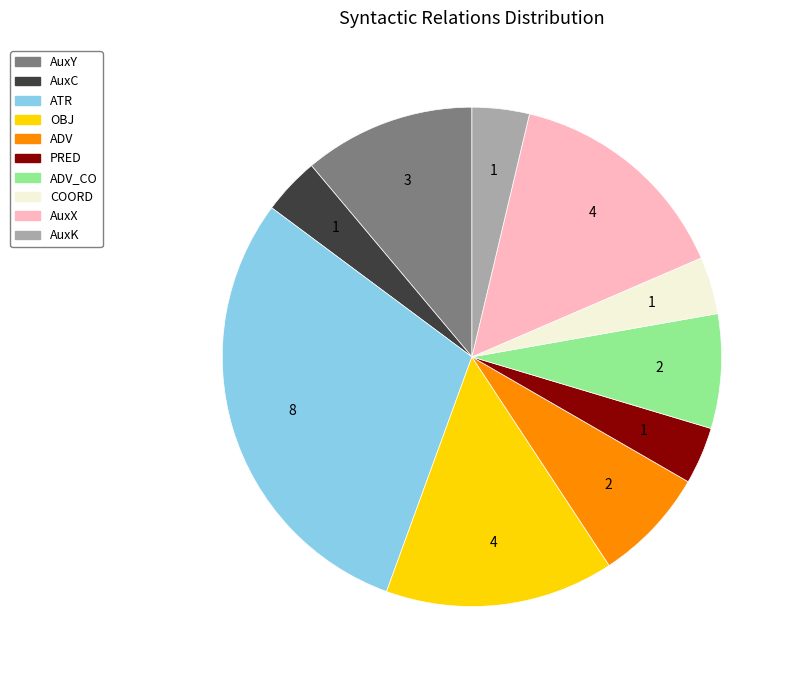

What is the ratio of the value at ATR to the value at AuxX?

2.0